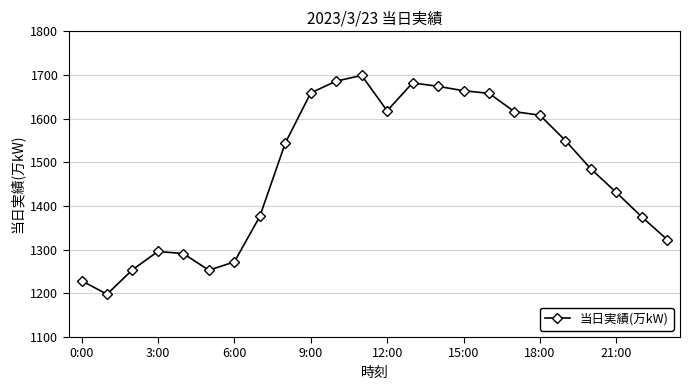

What is the value of the 23rd point from the left?

1375